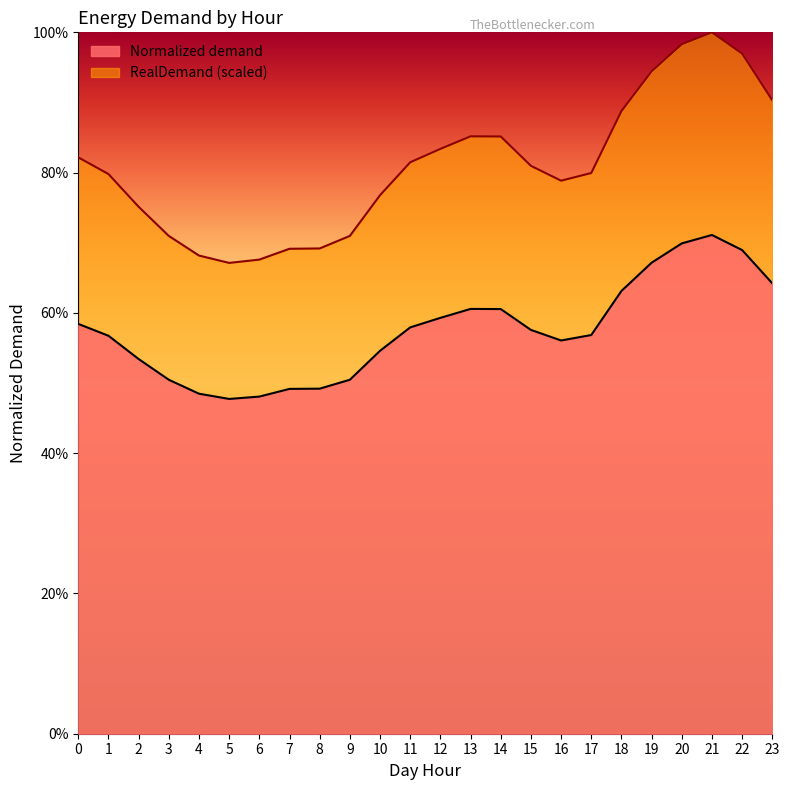

Is it true that RealDemand equals 0.7 at 4?

True